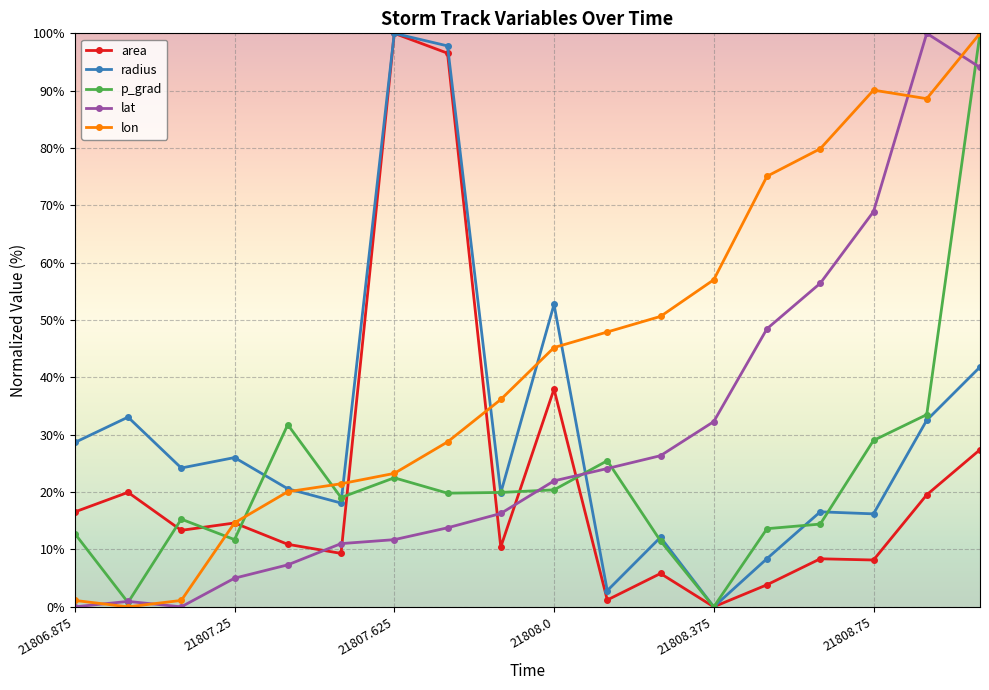

What is the maximum value for area?

100.0